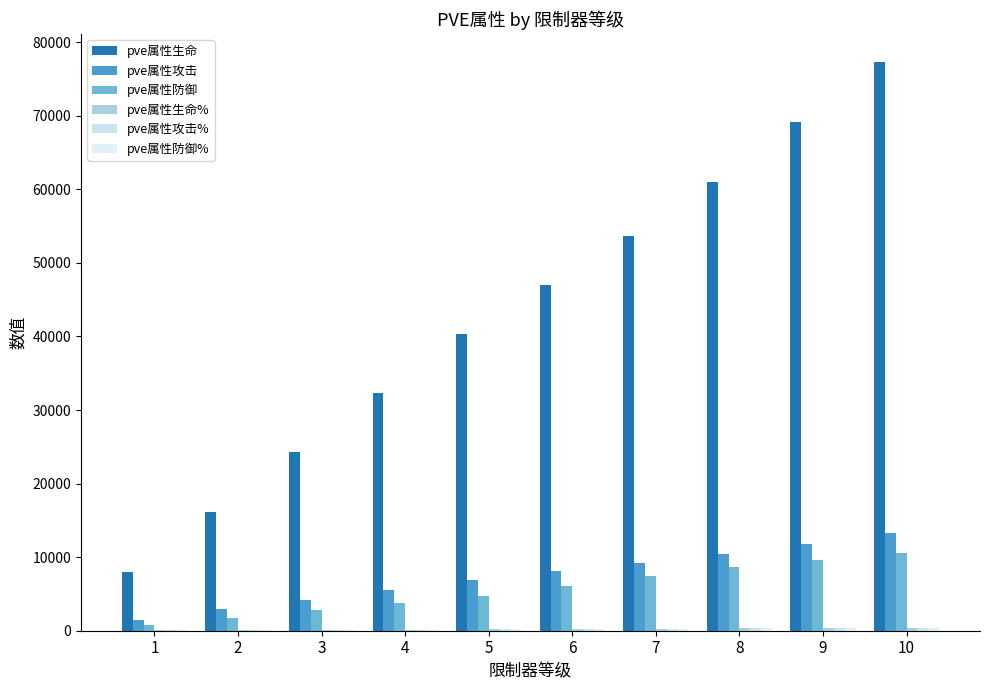

What is the spread (max minus min) of values at 8?

60627